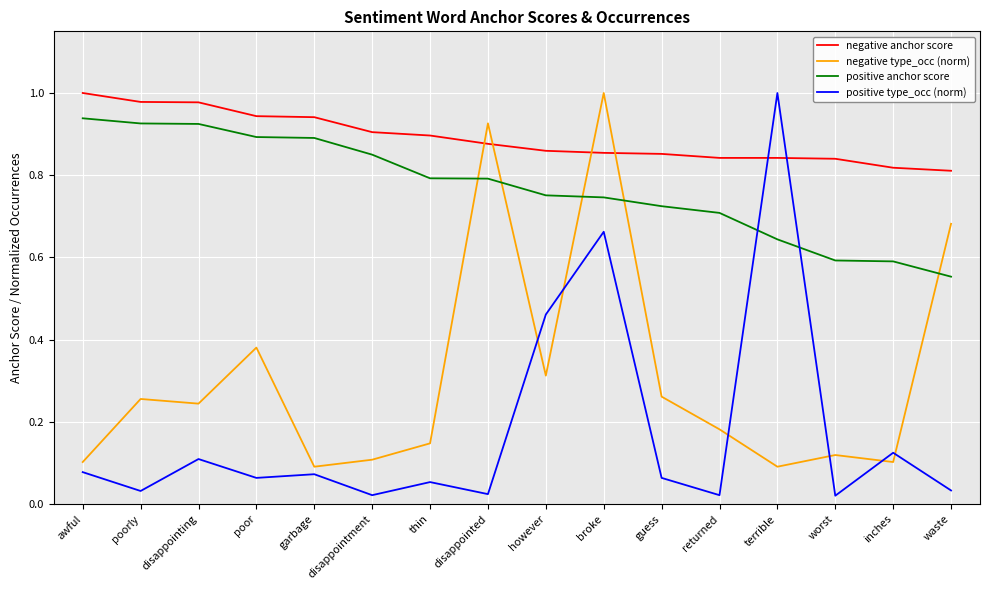

What position from the right is worst?

3